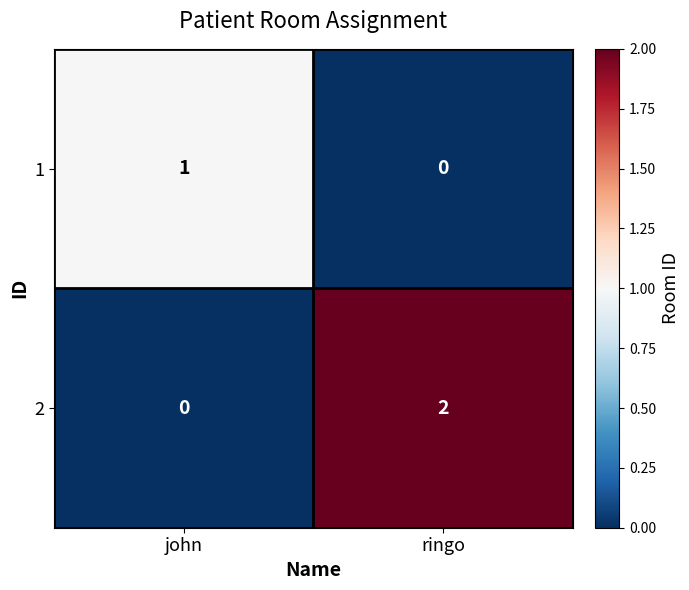

Reading left to right, what are all the values shown in this chart?

1: john=1	ringo=0
2: john=0	ringo=2